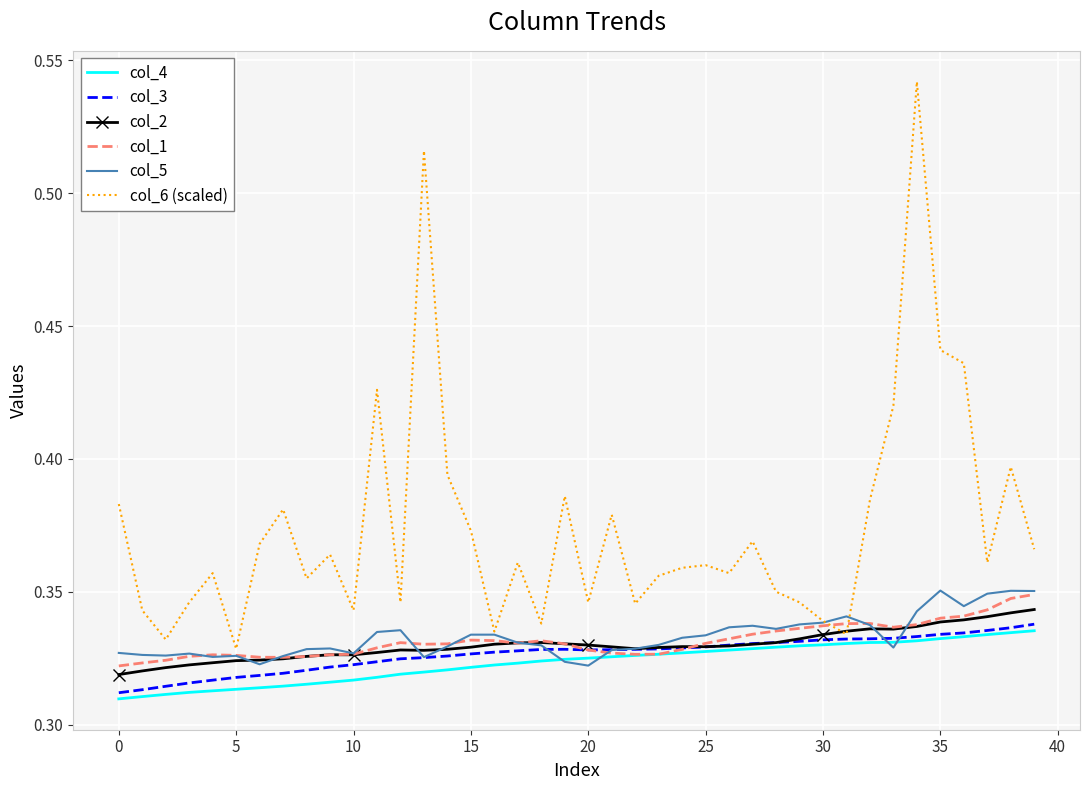

Which series has the largest total across all categories?

col_6 (scaled)